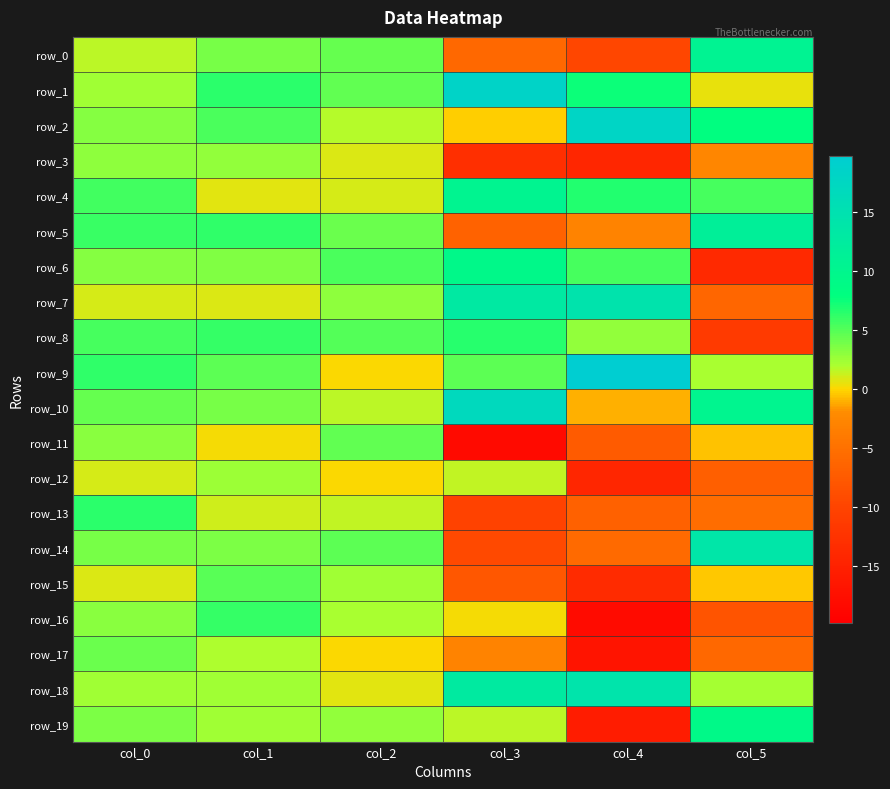

What is the difference between the maximum and minimum values in the row_6 series?

23.2